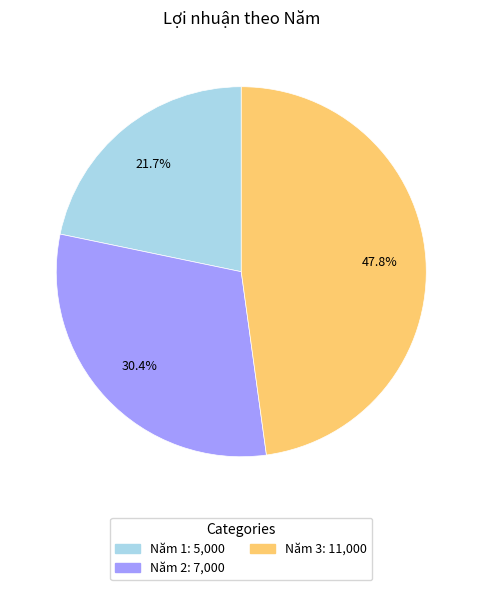

Is there any slice that represents more than half of the pie?

No